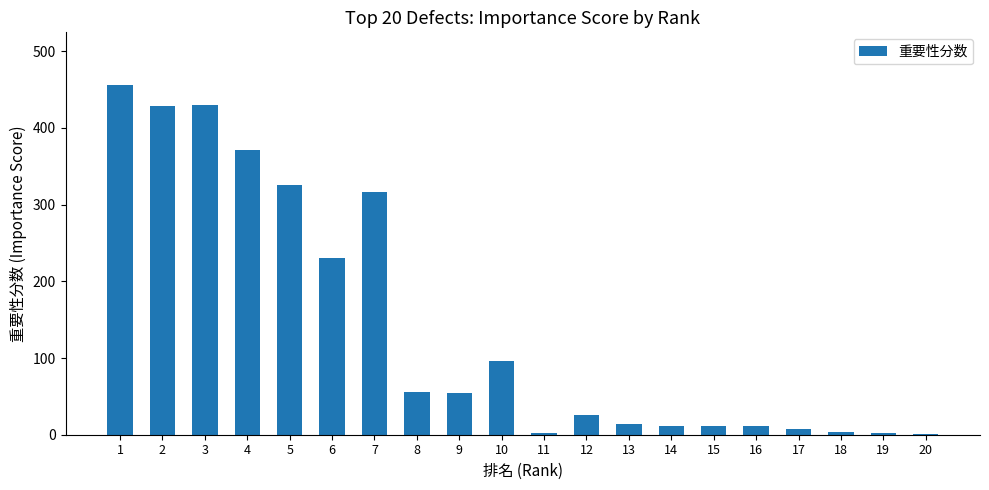

What is the maximum value shown in the chart?

456.1